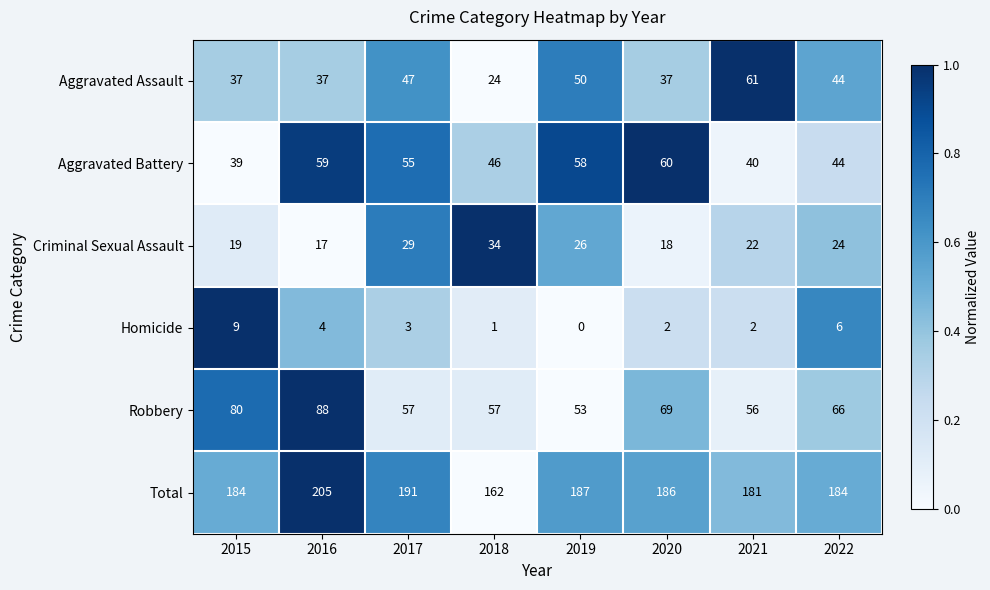

Where does the Total series first go above 186?

2016